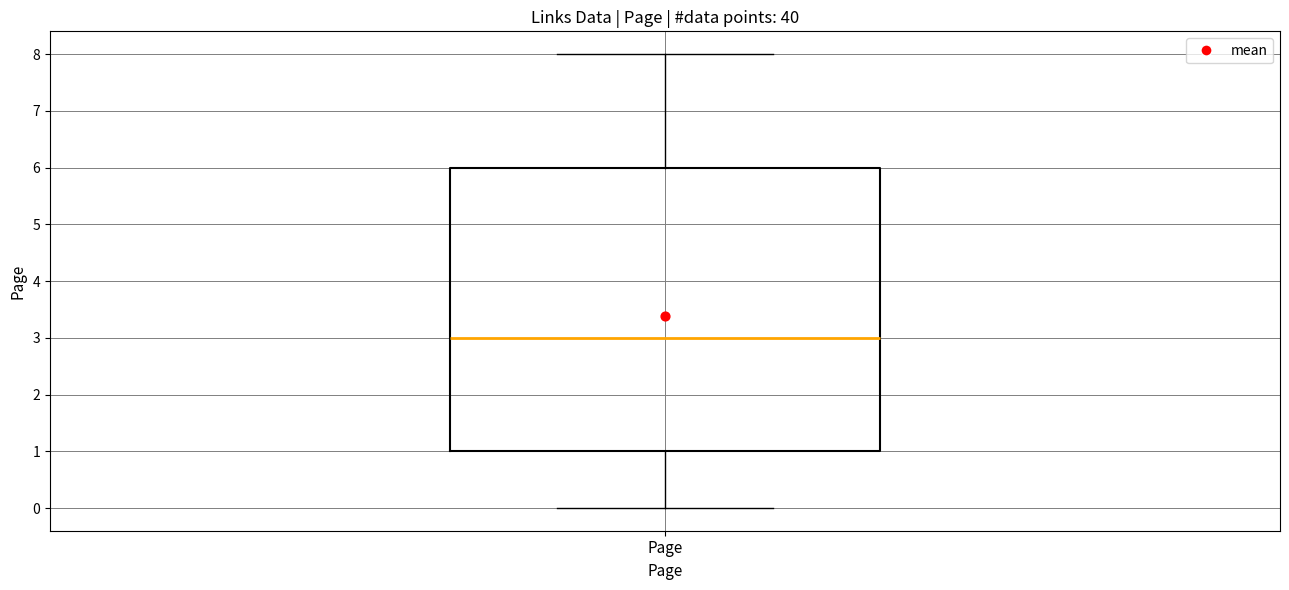

Transcribe this box plot: give where the median line is, the range the box spans, and where the two whiskers end, as read against the y-axis. The values are not printed on the chart, so give them approximately, as read against the axis.

median 3, box 1 to 6, whiskers 0 to 8